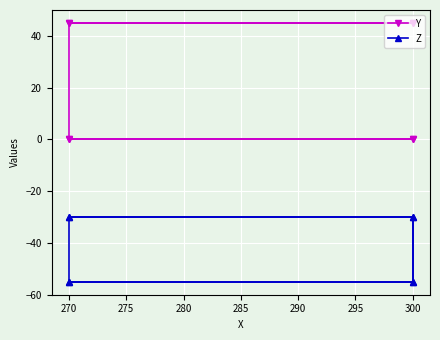

What is the sum of the Z values at 300 and 280?

-60